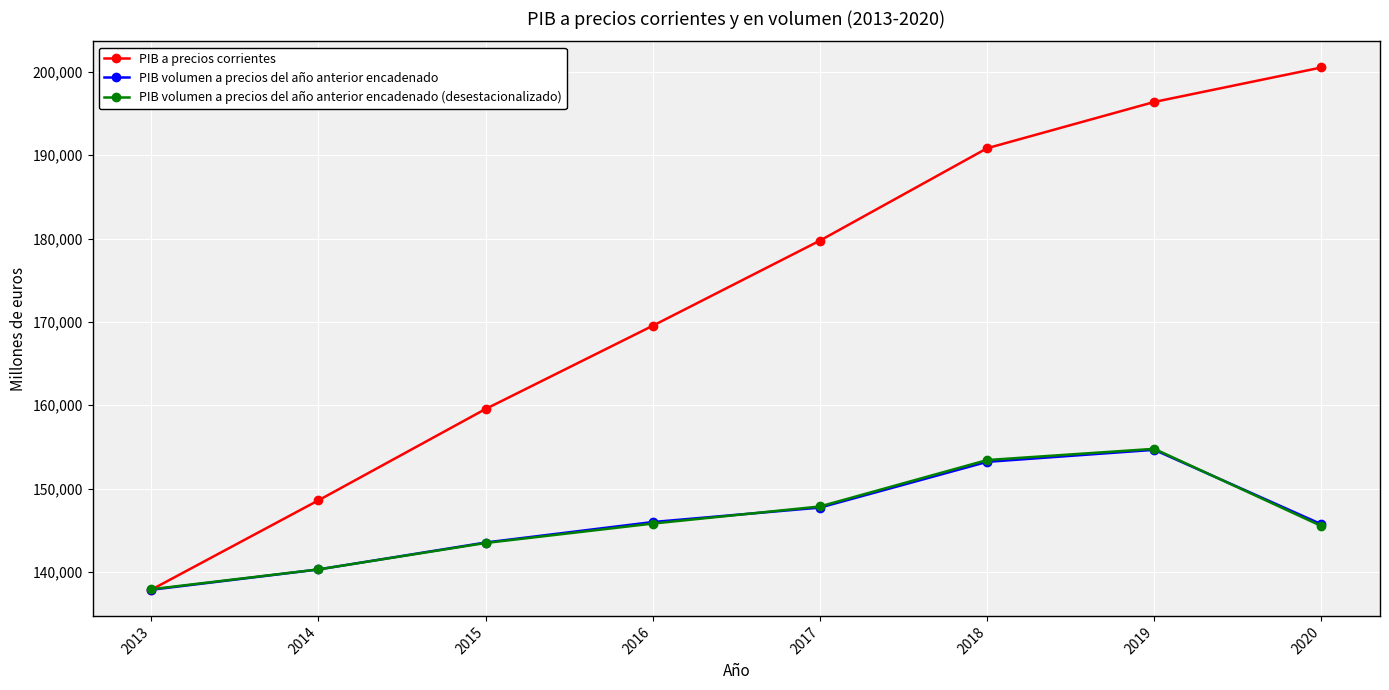

Rank the categories by PIB a precios corrientes value from highest to lowest.

2020, 2019, 2018, 2017, 2016, 2015, 2014, 2013